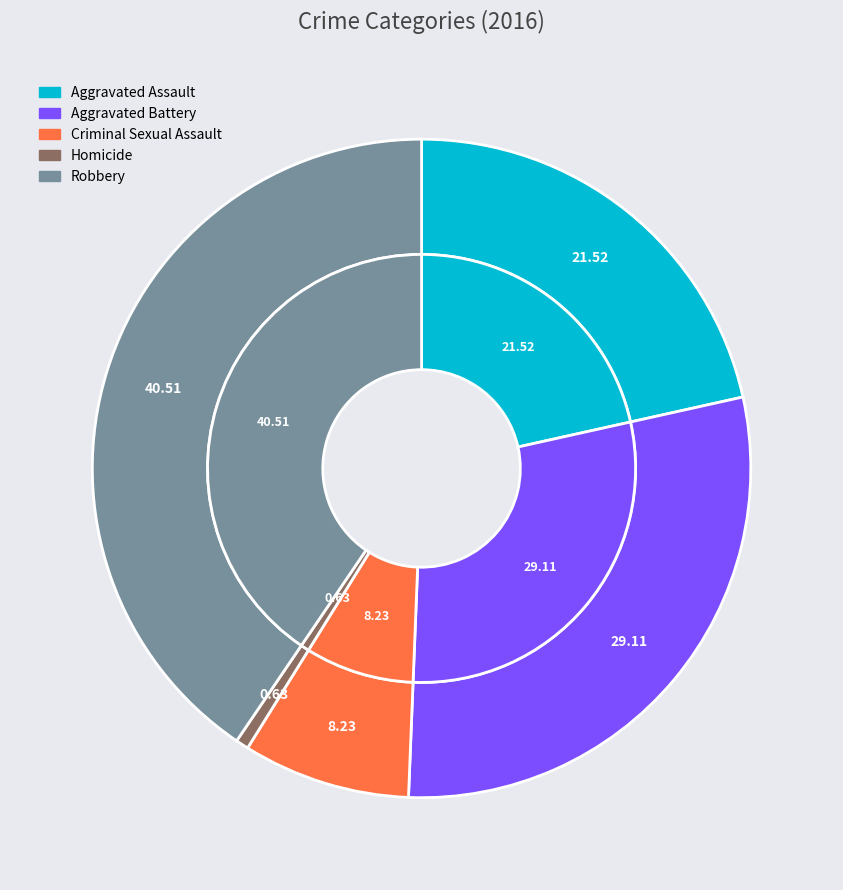

Is it true that Criminal Sexual Assault is 8% of the pie?

True